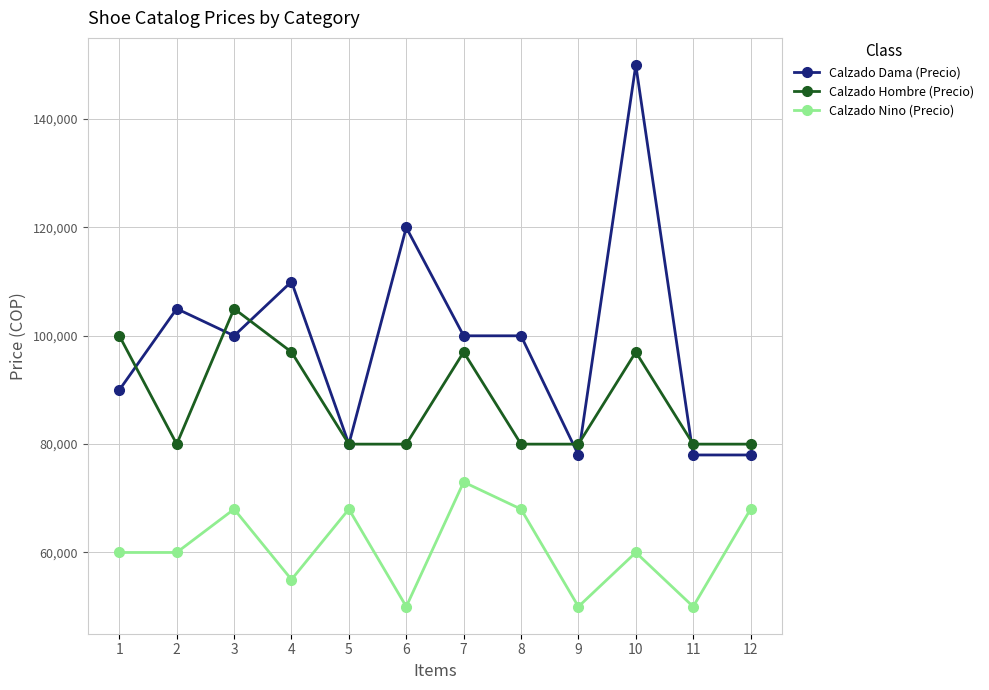

Reading right to left, extract all data points from this chart.

Calzado Dama (Precio): 12=78000	11=78000	10=150000	9=78000	8=100000	7=100000	6=120000	5=80000	4=110000	3=100000	2=105000	1=90000
Calzado Hombre (Precio): 12=80000	11=80000	10=97000	9=80000	8=80000	7=97000	6=80000	5=80000	4=97000	3=105000	2=80000	1=100000
Calzado Nino (Precio): 12=68000	11=50000	10=60000	9=50000	8=68000	7=73000	6=50000	5=68000	4=55000	3=68000	2=60000	1=60000